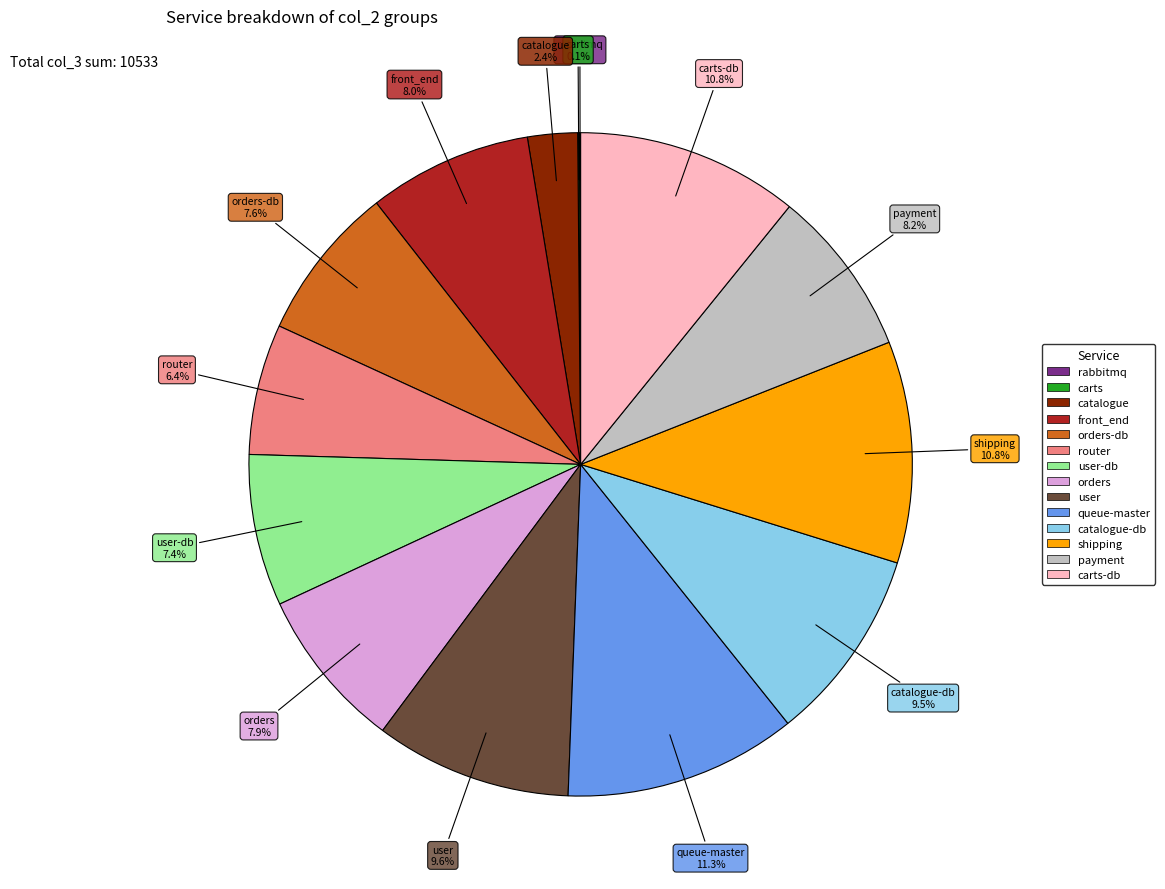

Is it true that shipping is 18% of the pie?

False